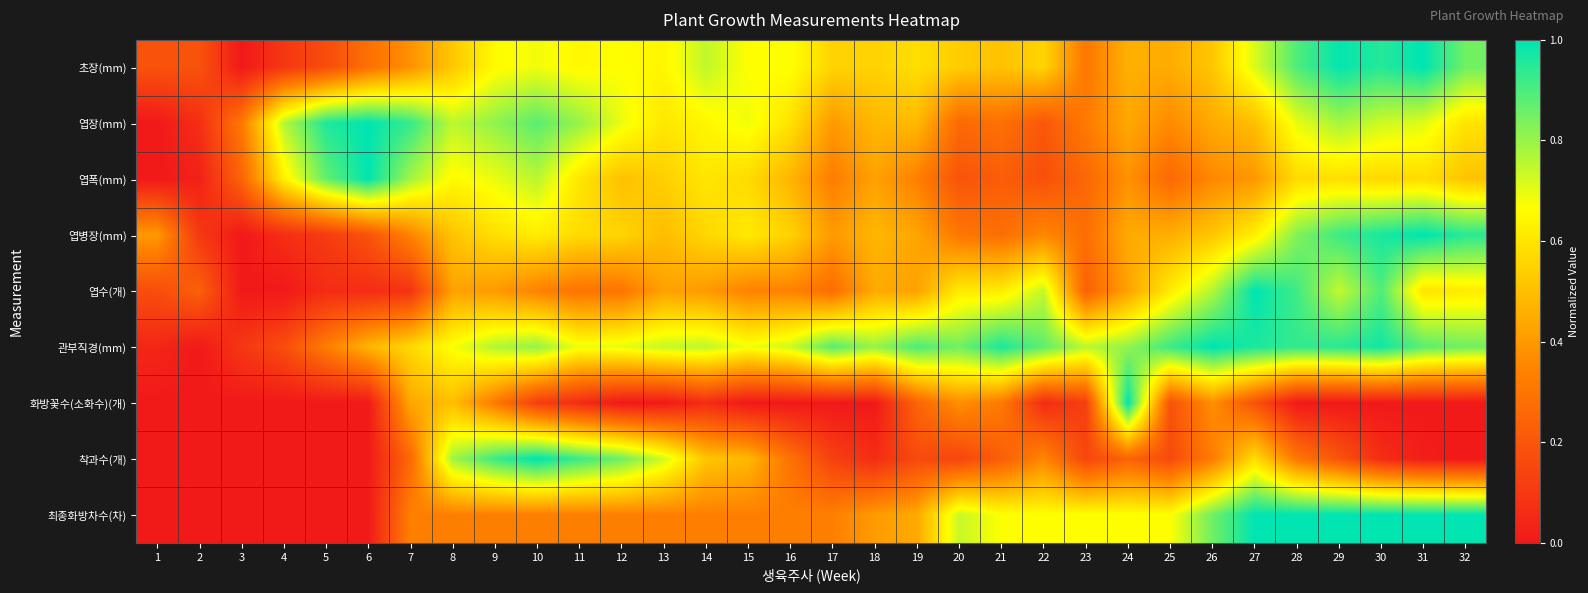

At 17, list the series in order from largest to smallest.

관부직경(mm), 초장(mm), 엽병장(mm), 엽장(mm), 최종화방차수(차), 엽폭(mm), 엽수(개), 착과수(개), 화방꽃수(소화수)(개)